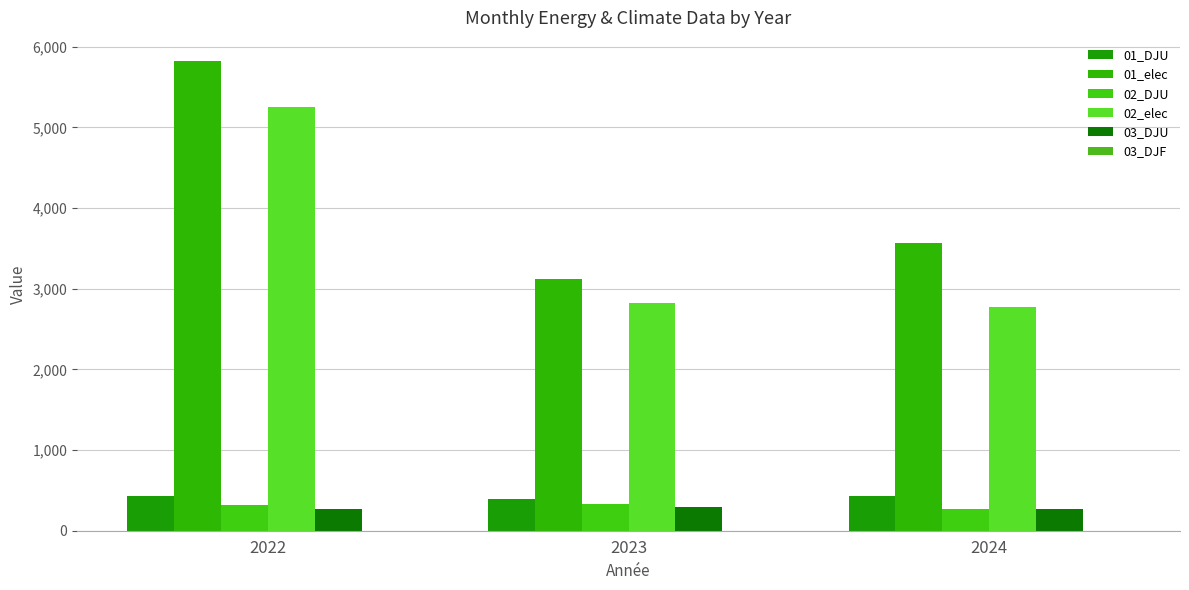

How many series are shown in this chart?

6